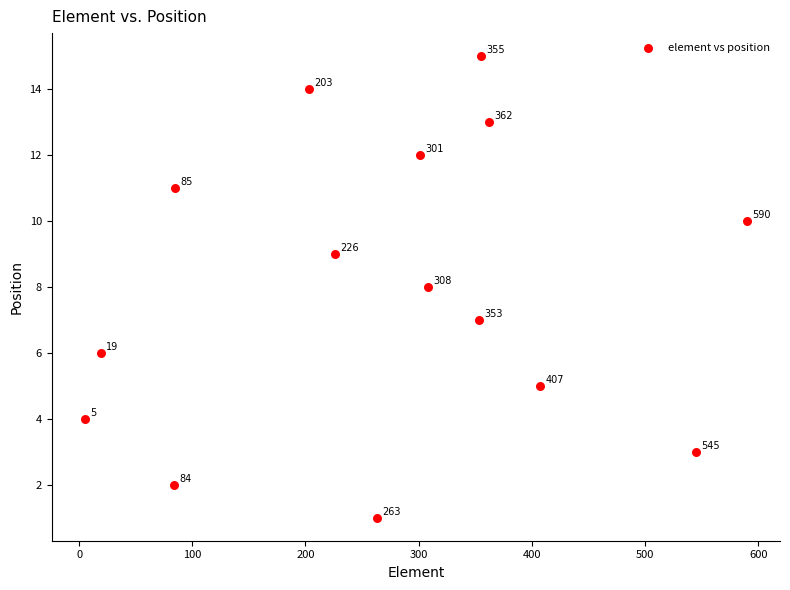

What is the range of Y values (max minus min)?

14